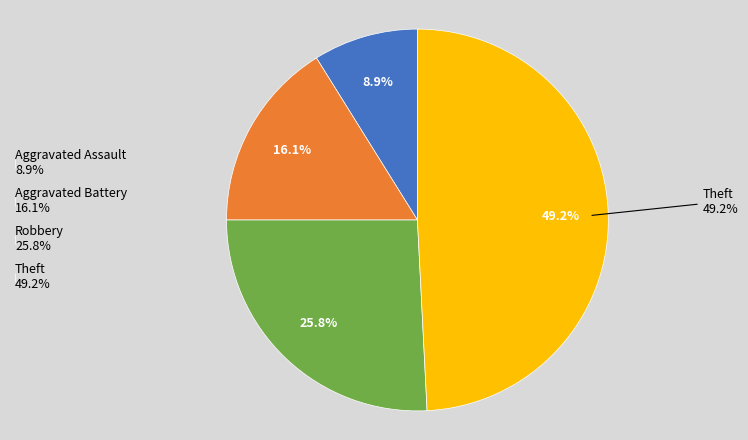

The Aggravated Battery slice represents 7% of the pie. True or false?

False